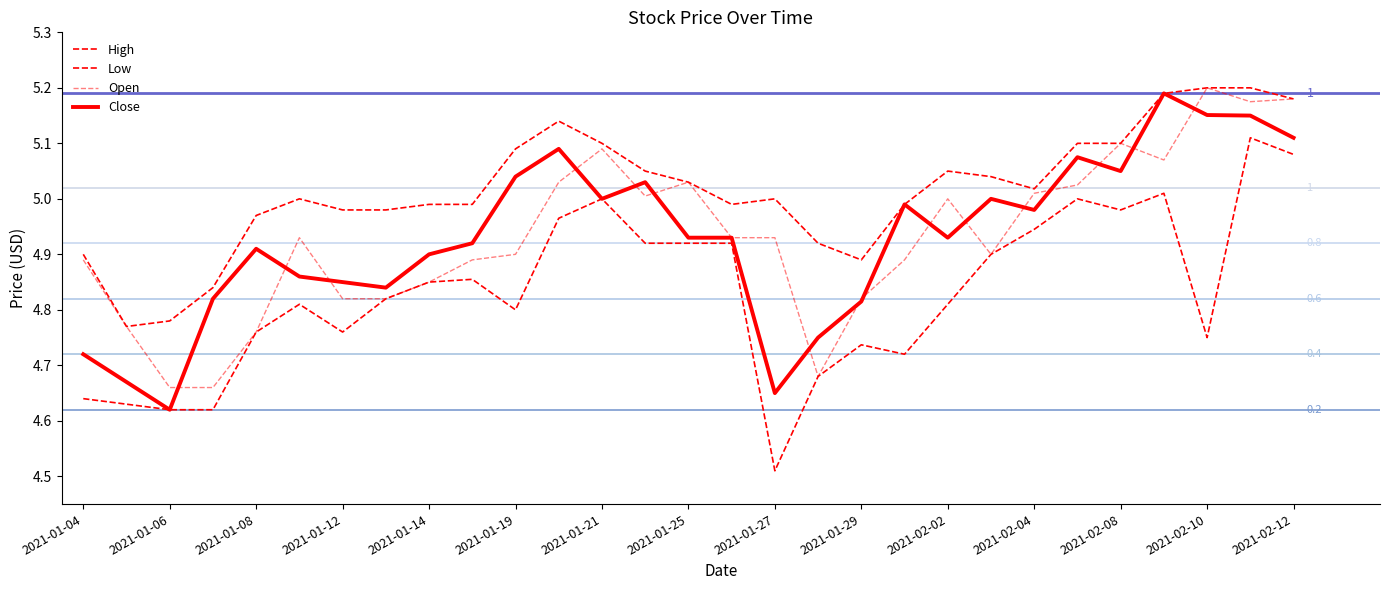

How many lines are shown in the chart?

4